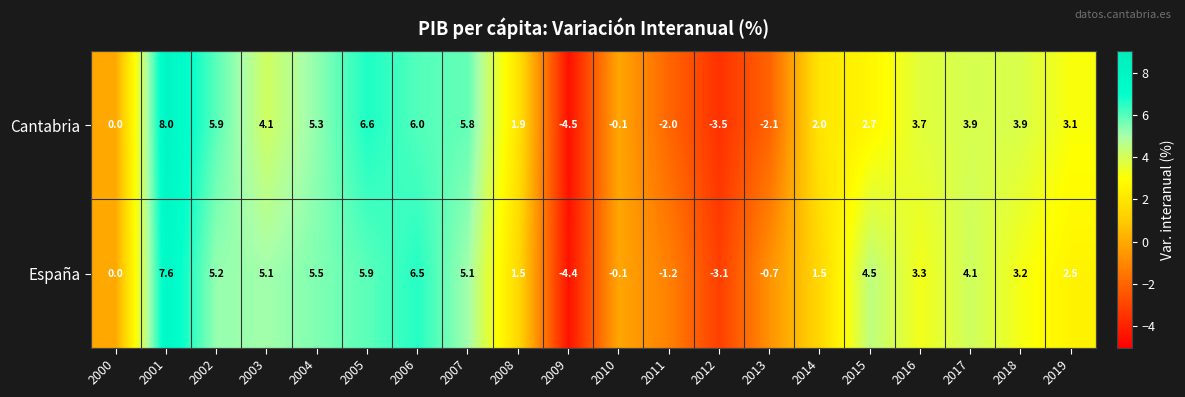

How many values in España are below zero?

5